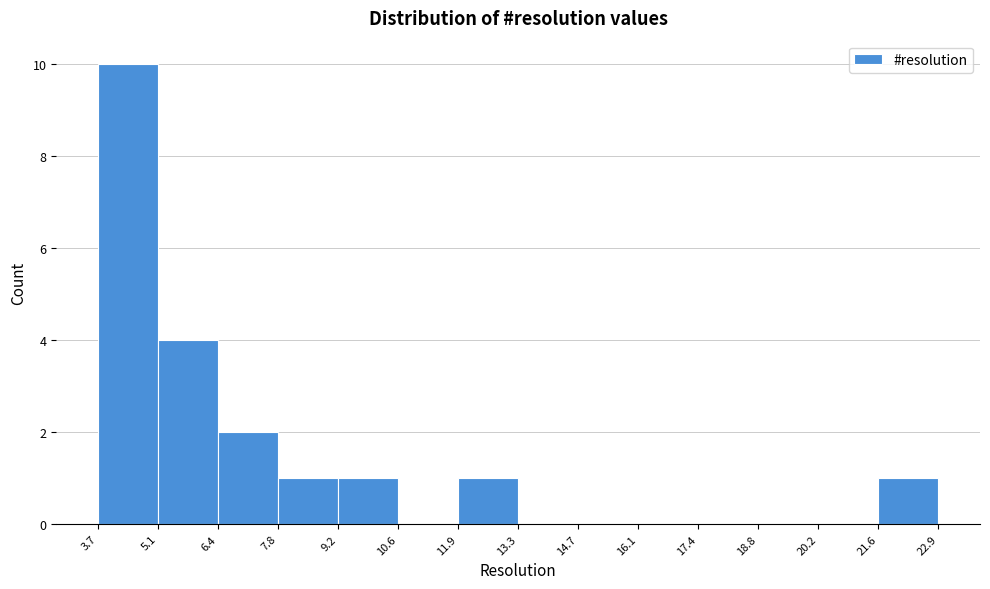

Which range on the x-axis has the tallest bar?

3.7 to 5.1